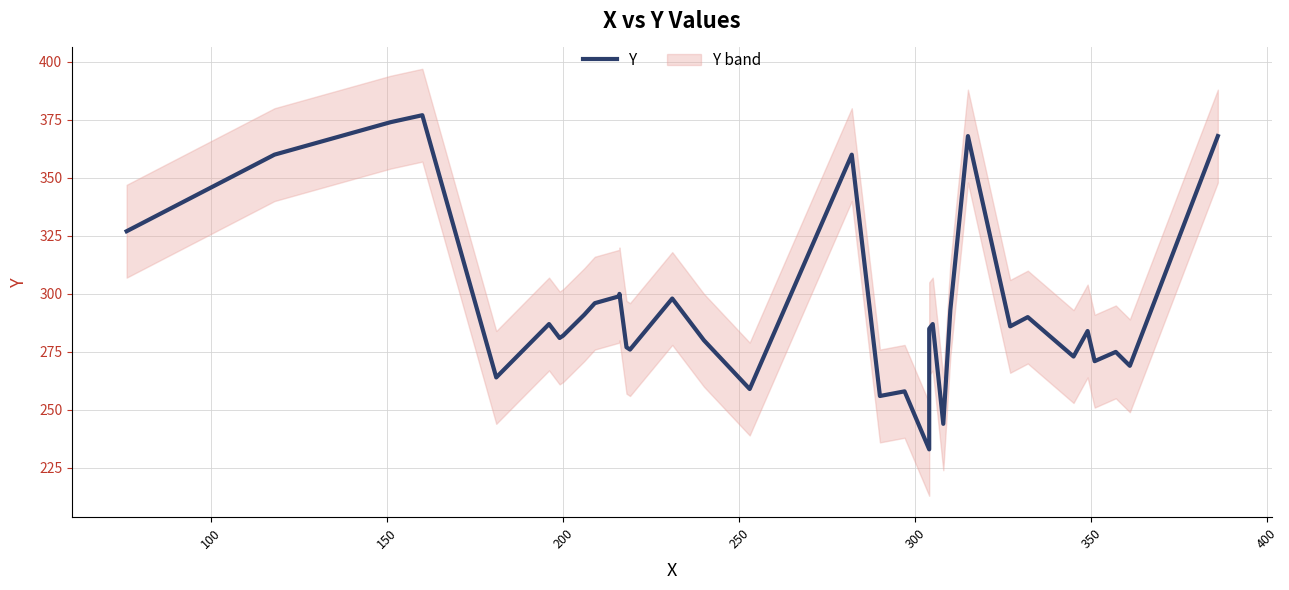

What is the difference between the second highest and second lowest values?

130